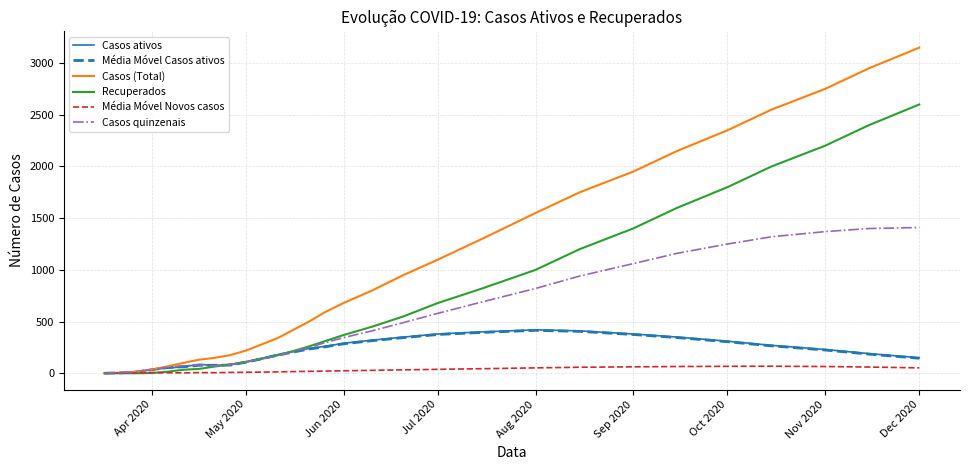

Which series has the largest total across all categories?

Casos (Total)